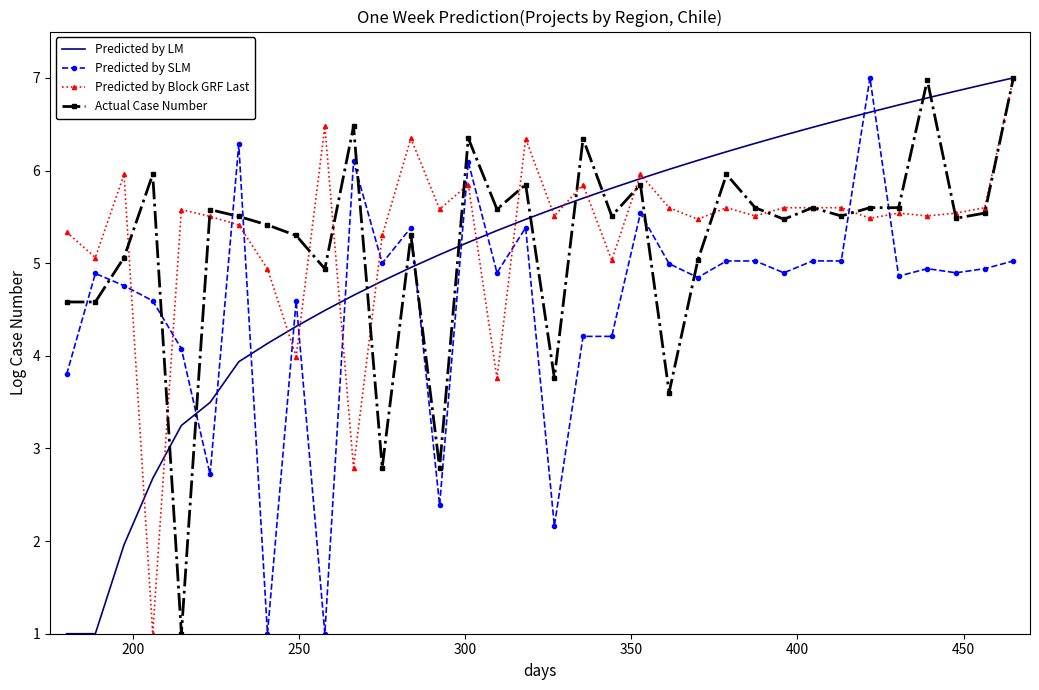

In Predicted by Block GRF Last, how many points are lower than both neighbors (excluding endpoints)?

12